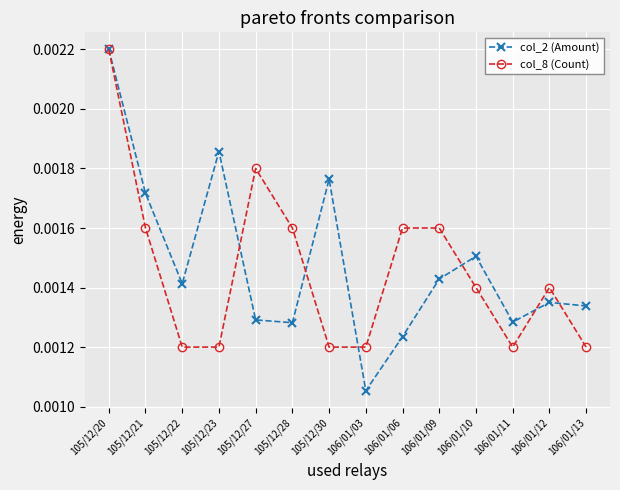

Count the col_8 (Count) values in the range 0 to 1.

14